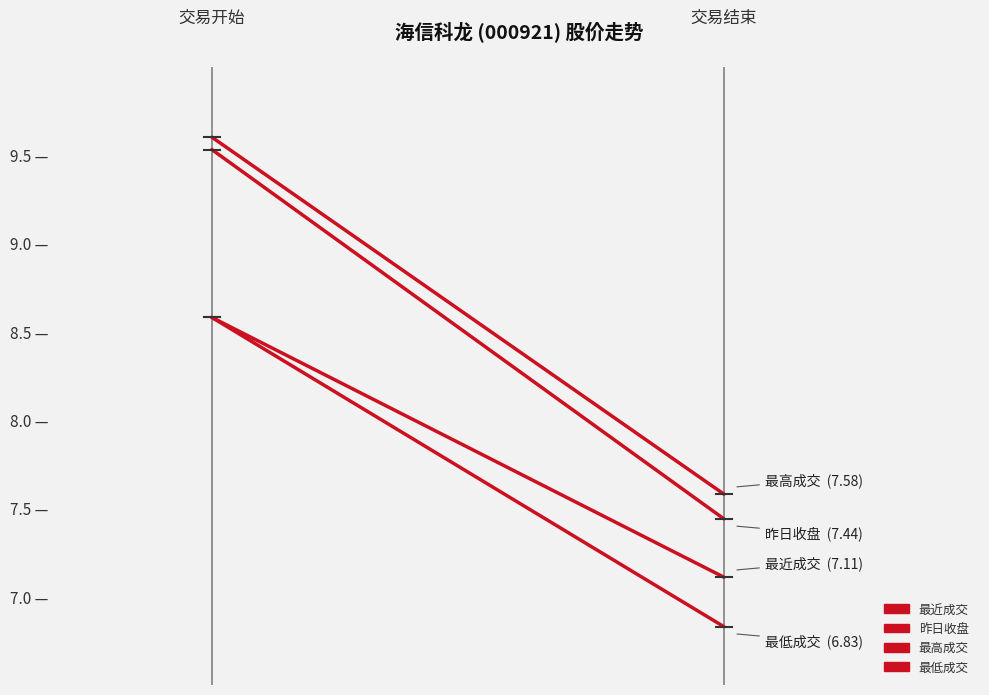

What is the value of the 最高成交 point at the 1st from the left?

9.6